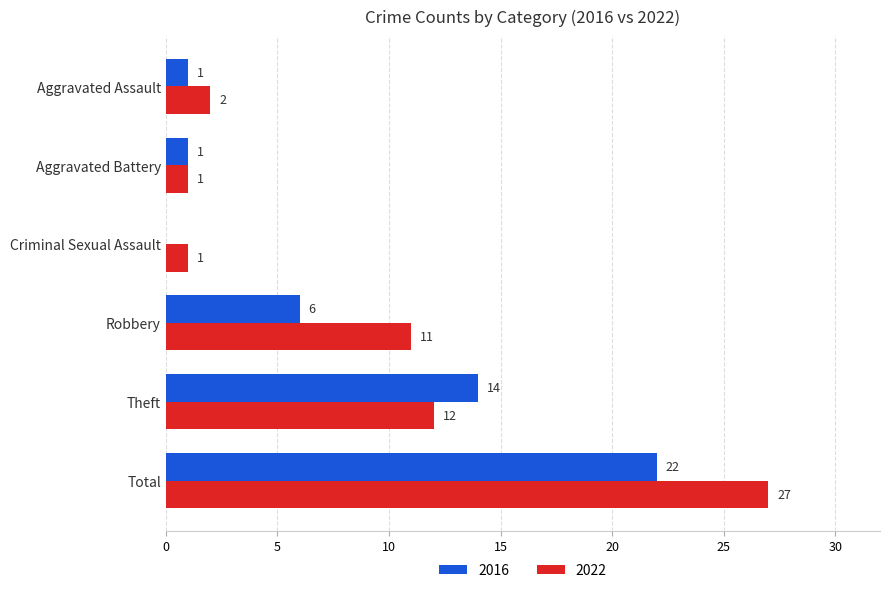

What is the maximum value shown in the chart?

27